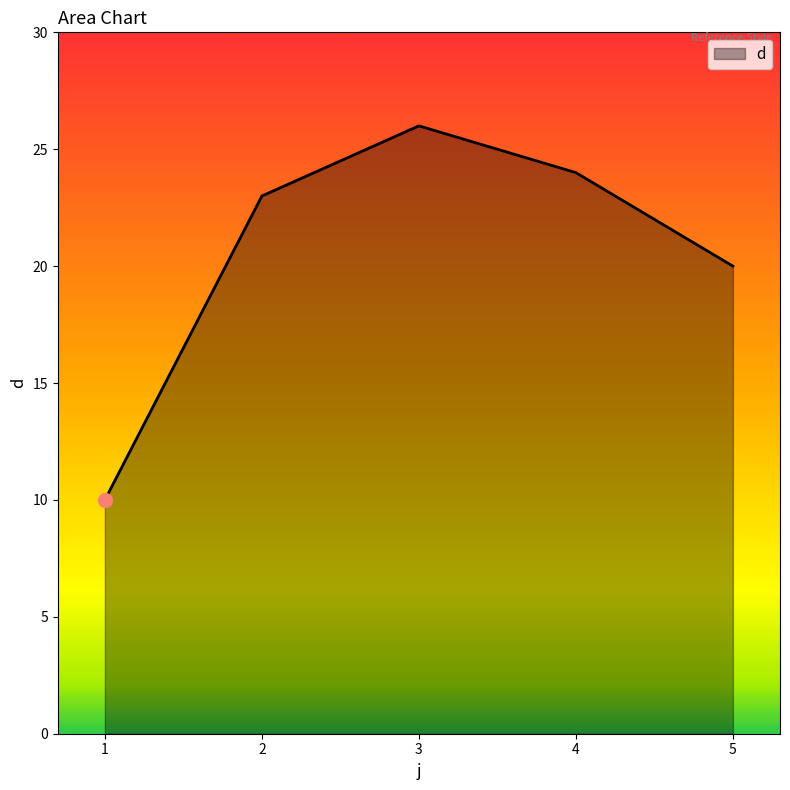

True or false: the data shows 20 at 5.

True